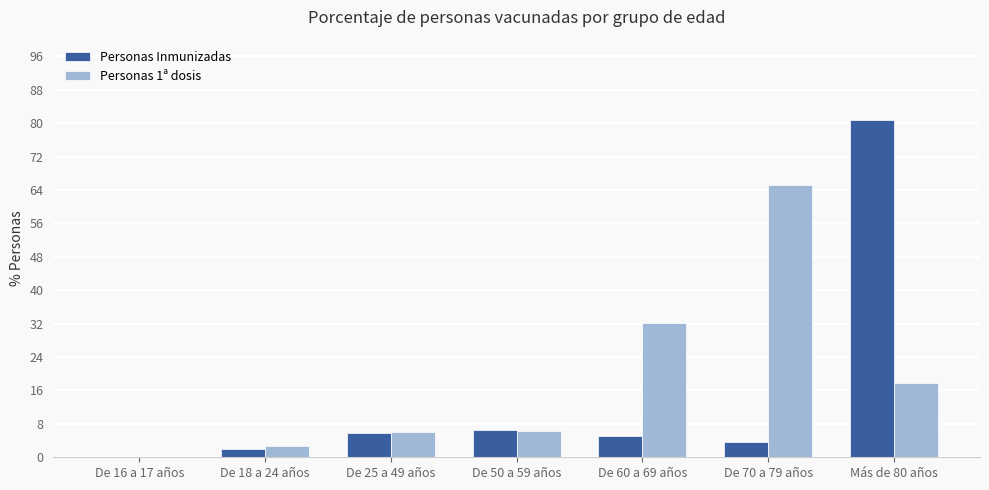

The Personas Inmunizadas series shows 6.6 at De 50 a 59 años. True or false?

True